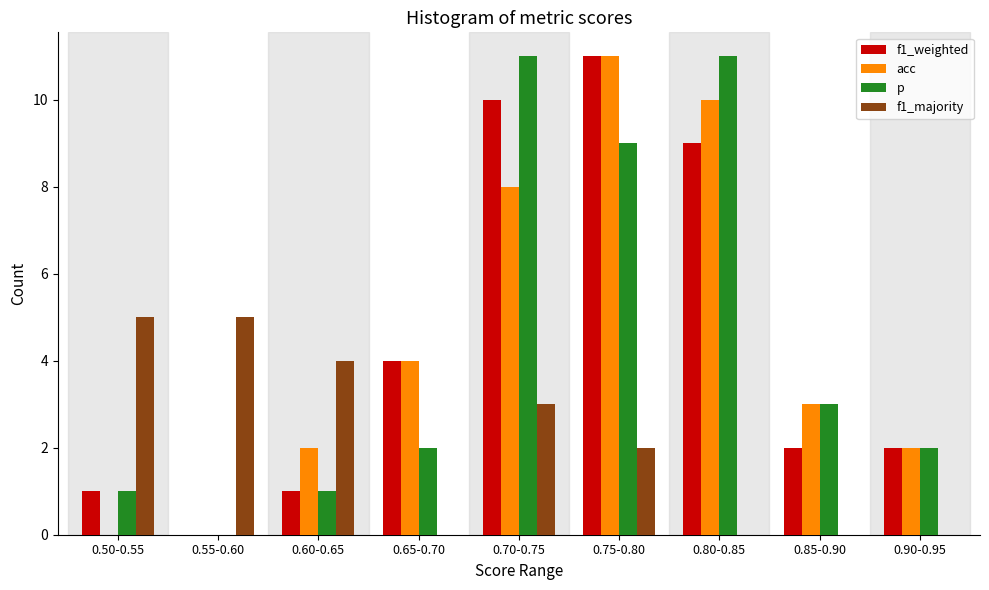

Is it true that acc equals 2 at 0.60-0.65?

True